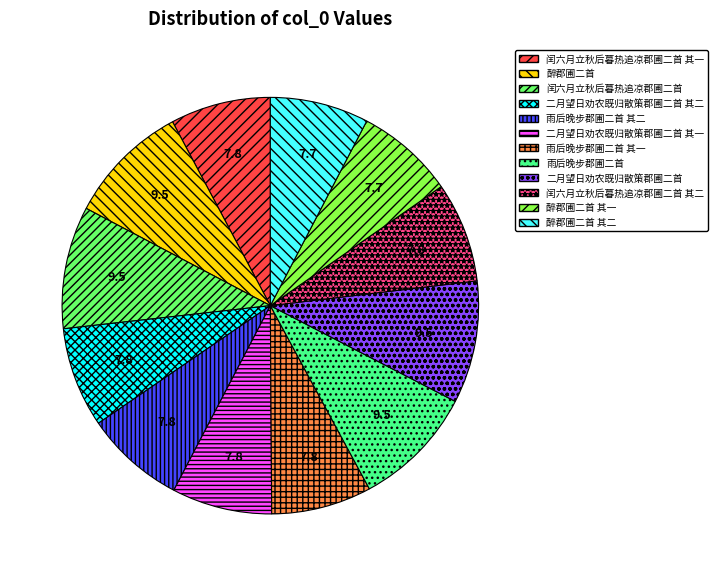

Does 闰六月立秋后暮热追凉郡圃二首 其二 account for over 50% of the chart?

No